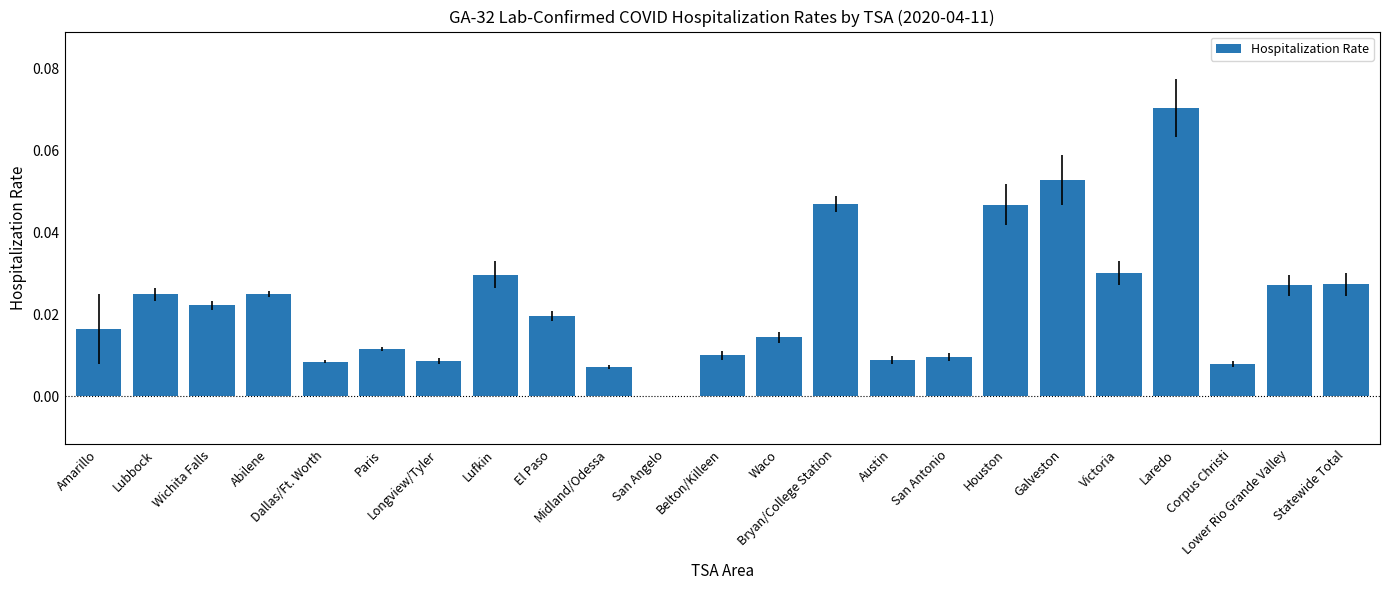

What is the sum of all values?

0.5